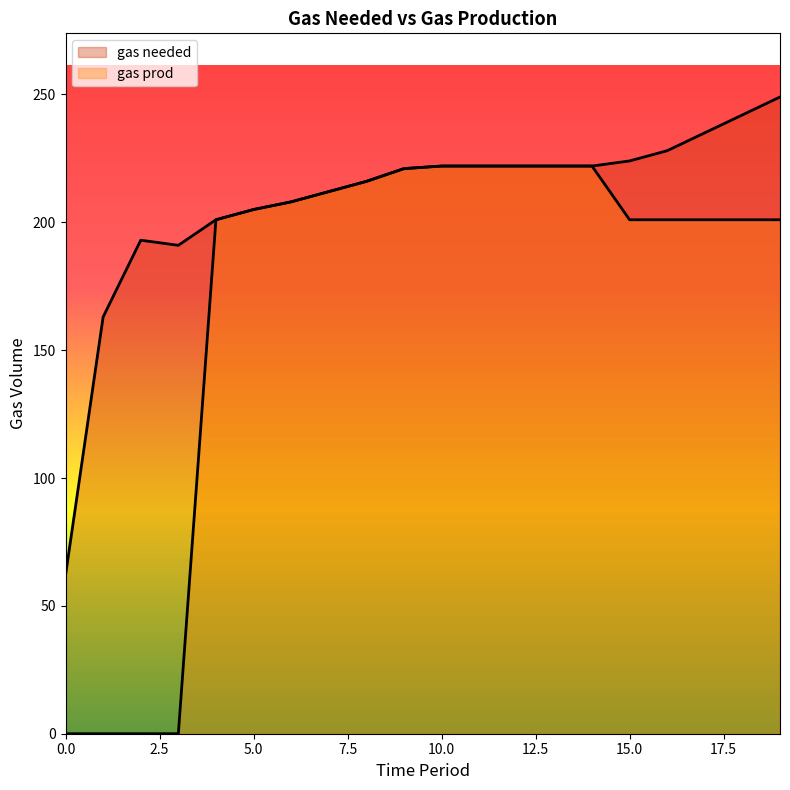

How many lines are shown in the chart?

2